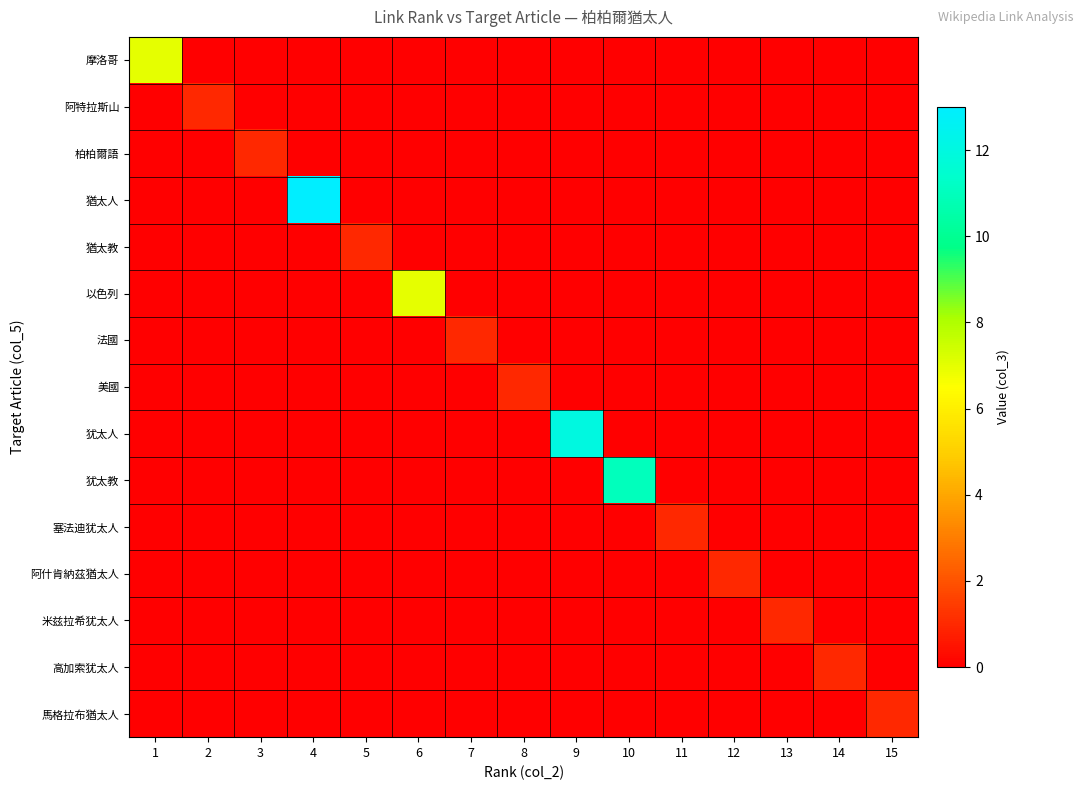

At how many categories does at least one series exceed 10?

3